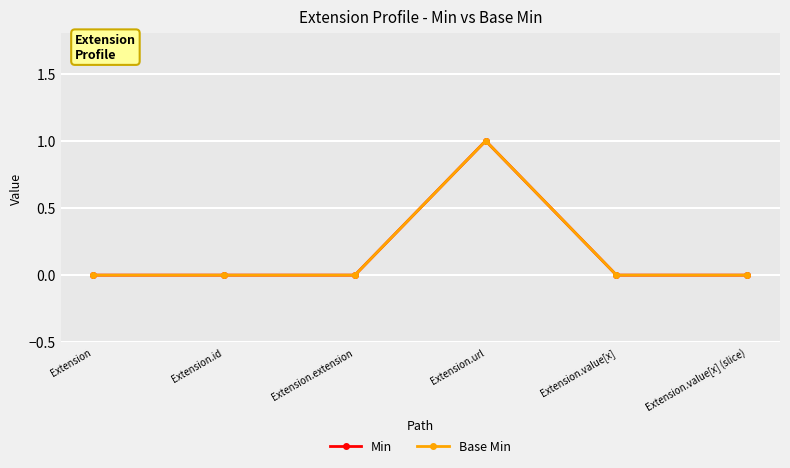

Does the chart have visible grid lines?

Yes